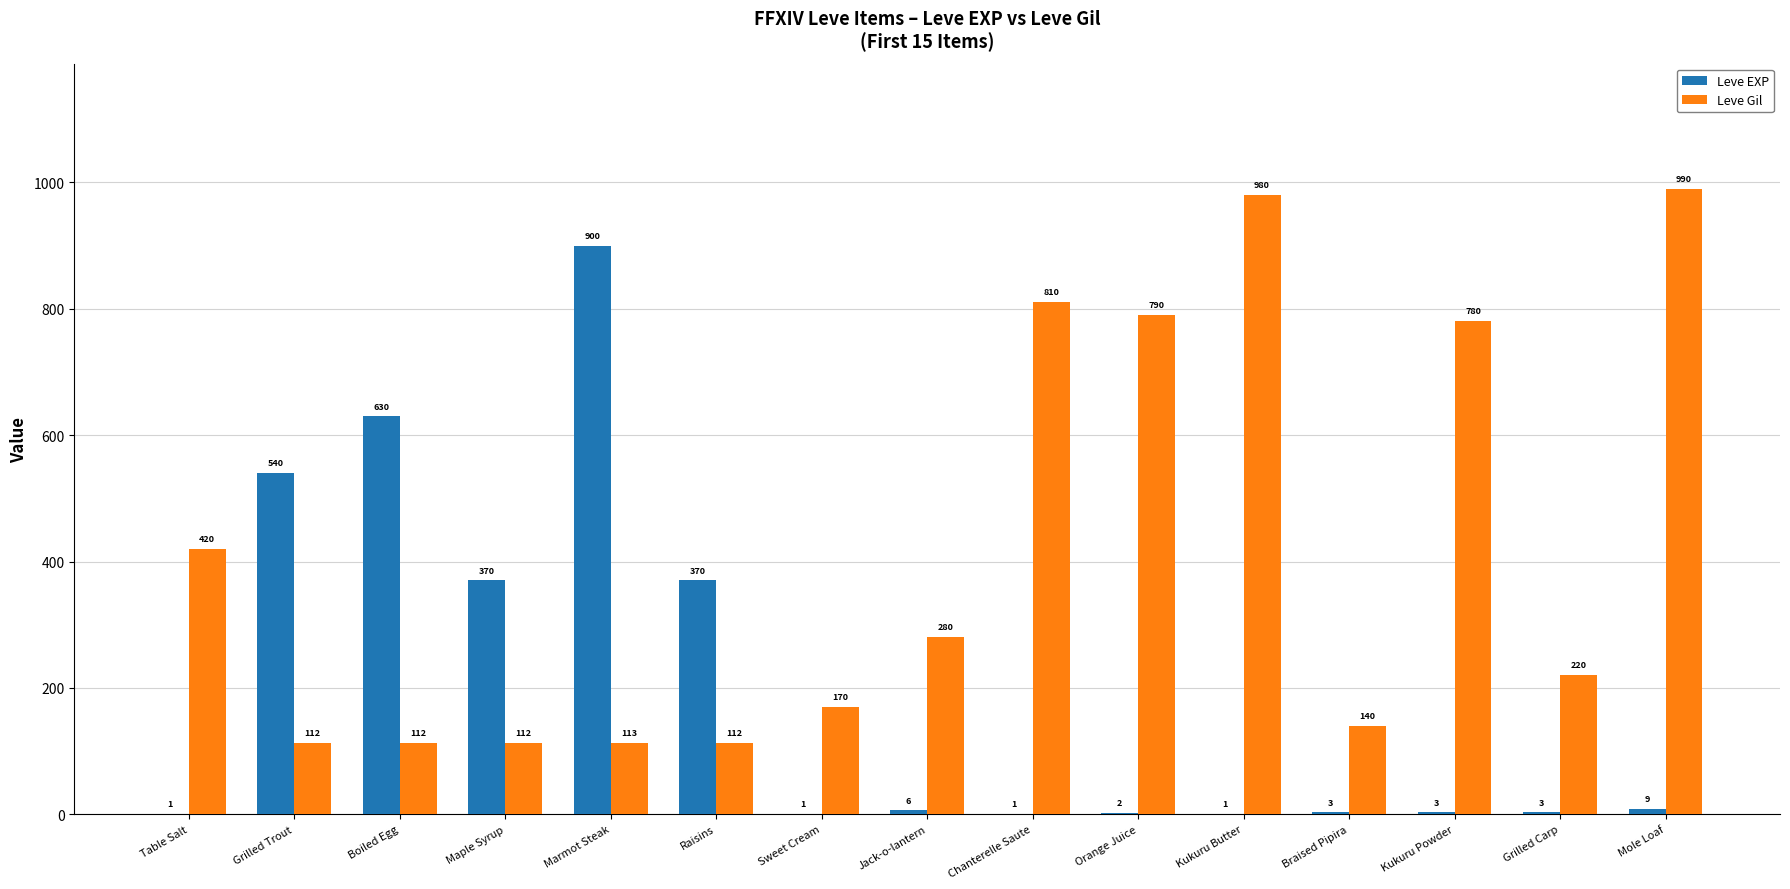

What is the total value across all series at Raisins?

482